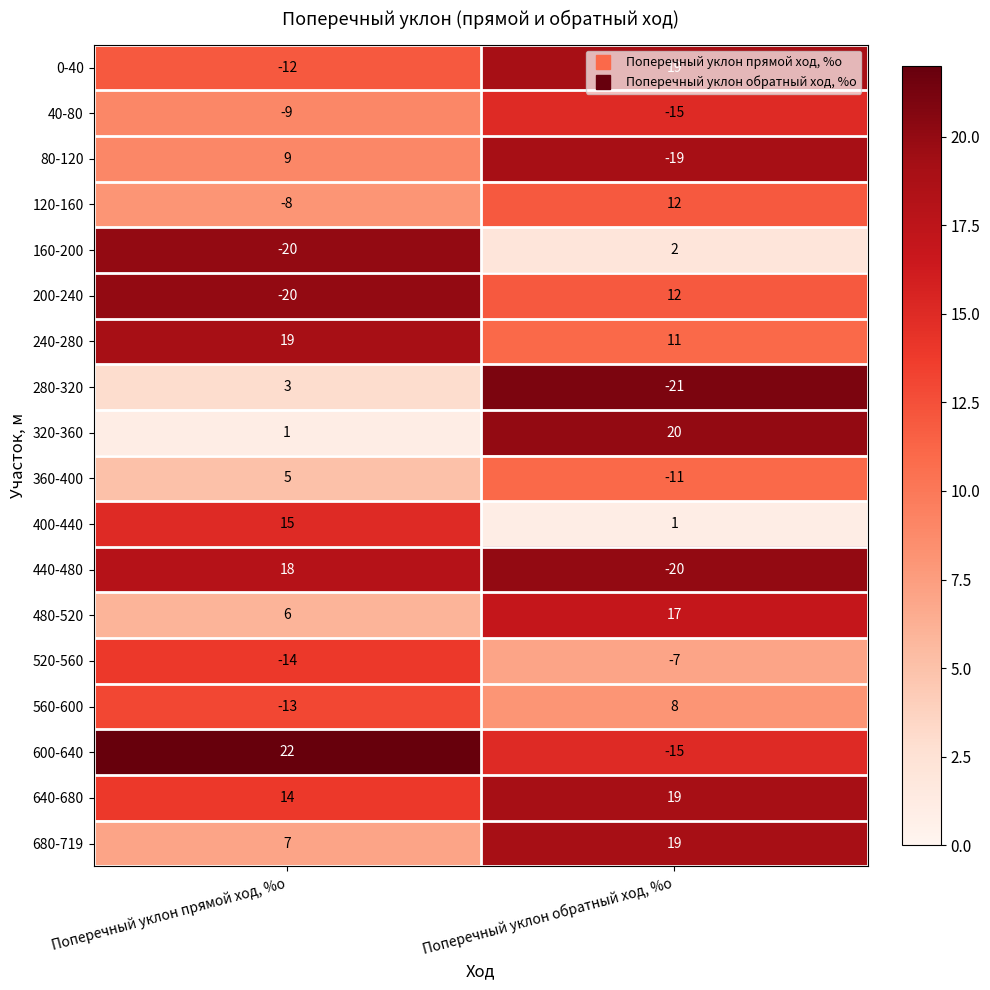

What is the sum of the 280-320 values at Поперечный уклон прямой ход, %о and Поперечный уклон обратный ход, %о?

-18